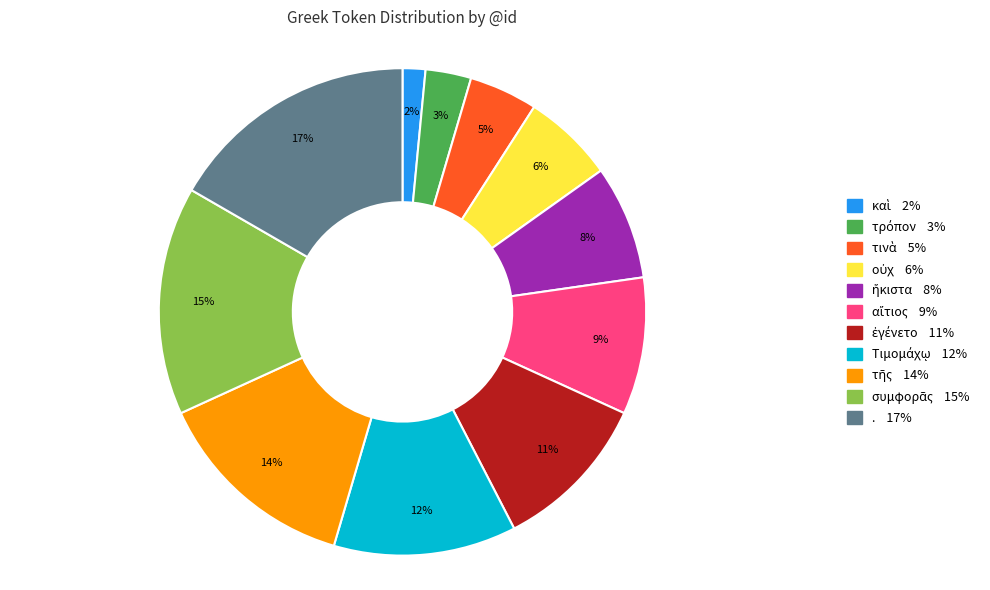

To the nearest percent, what is the difference between the largest and smallest slice percentages?

15%